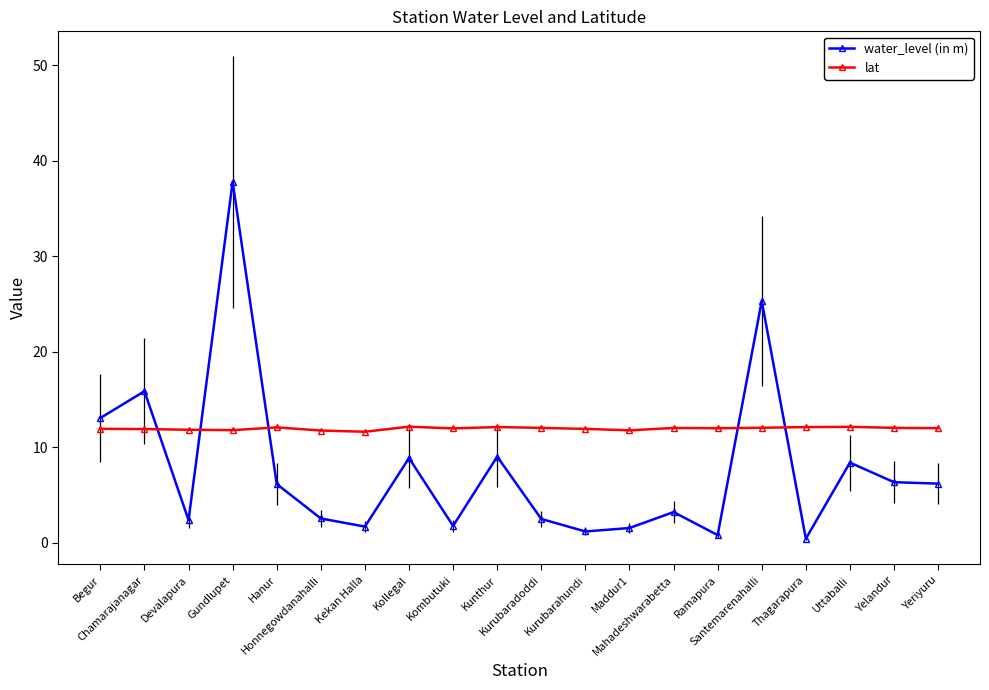

What is the approximate value of lat at Yelandur?

12.0